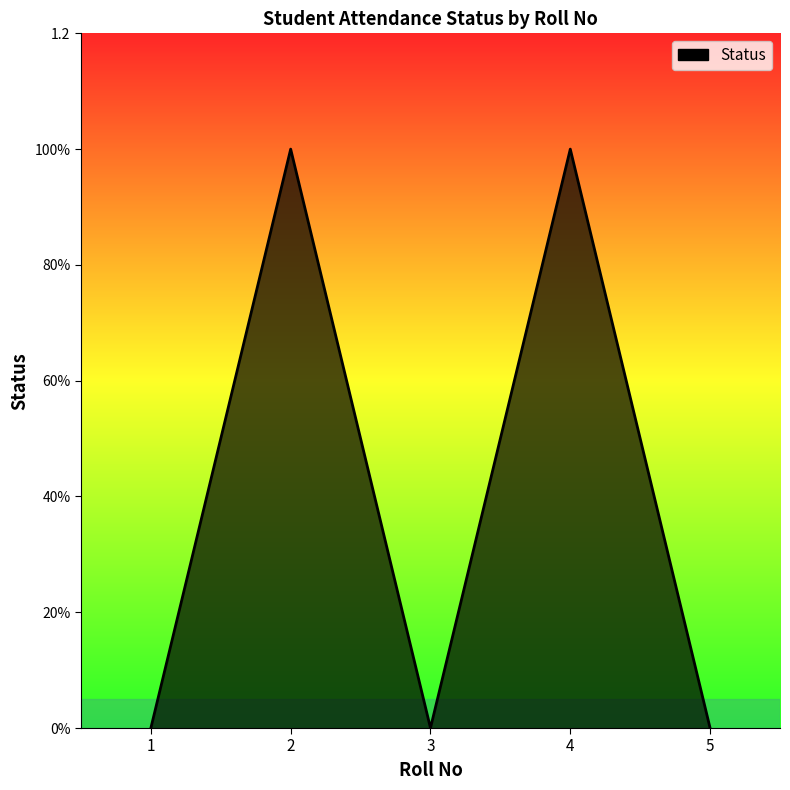

List the labels in order of value, smallest first.

1, 3, 5, 2, 4